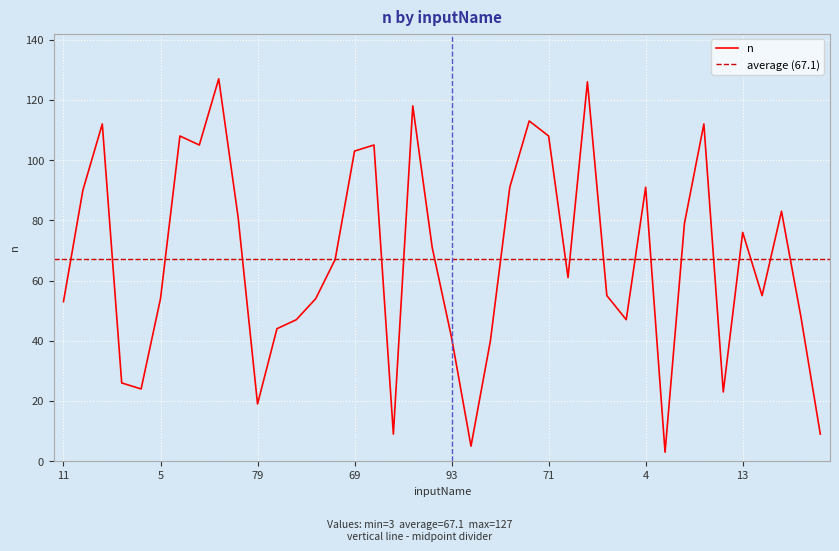

True or false: the data has more than 2 interior local peaks.

True